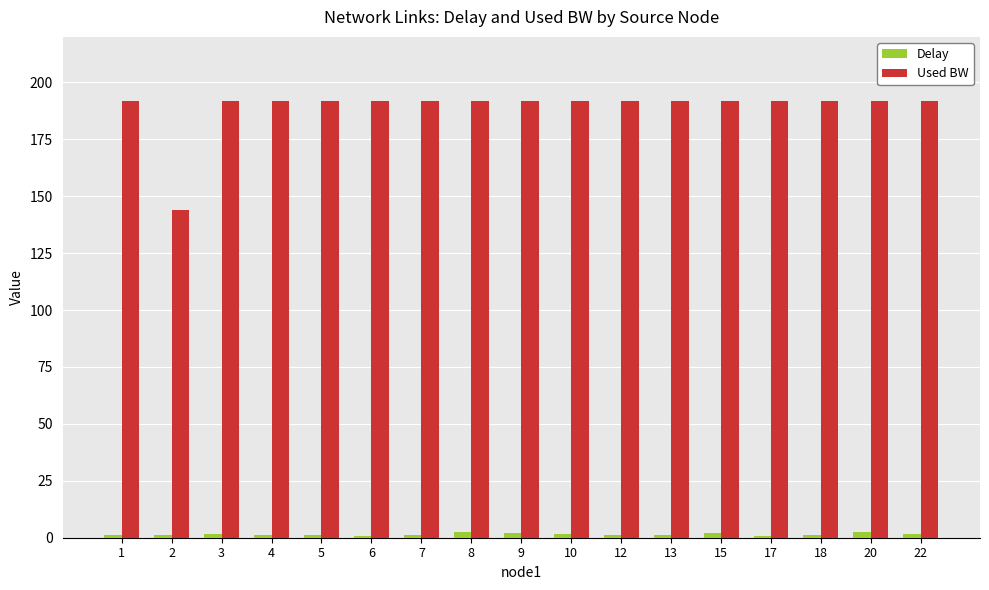

How many bars are there in total?

34